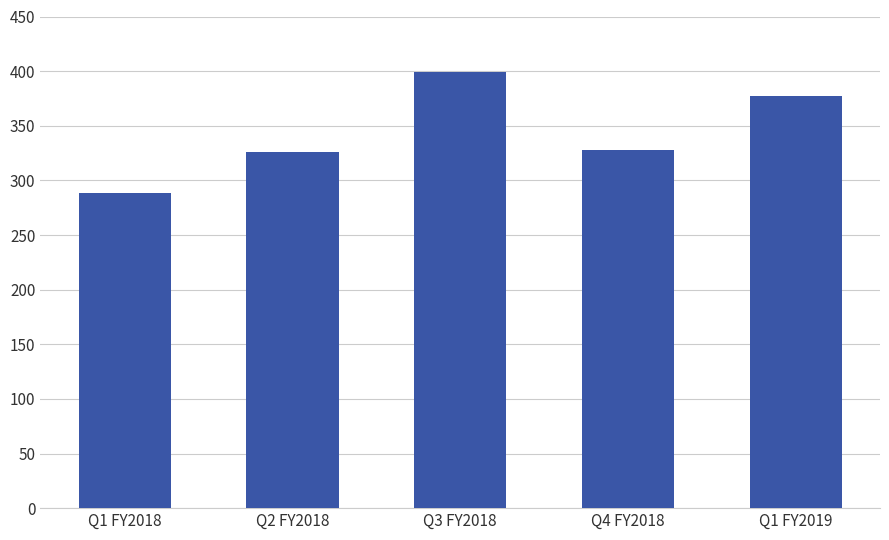

What is the label of the 3rd bar from the right?

Q3 FY2018